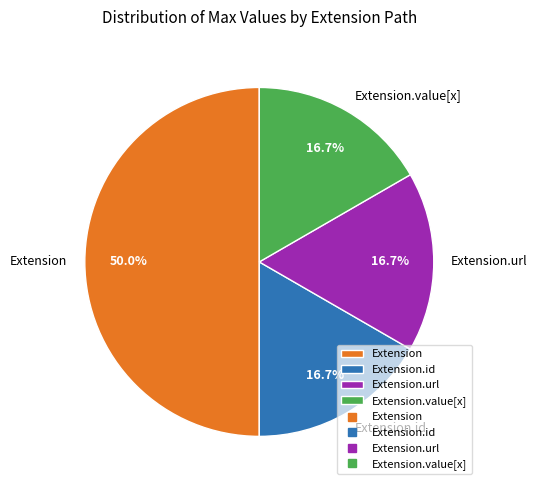

To the nearest percent, what is the difference between the largest and smallest slice percentages?

33%